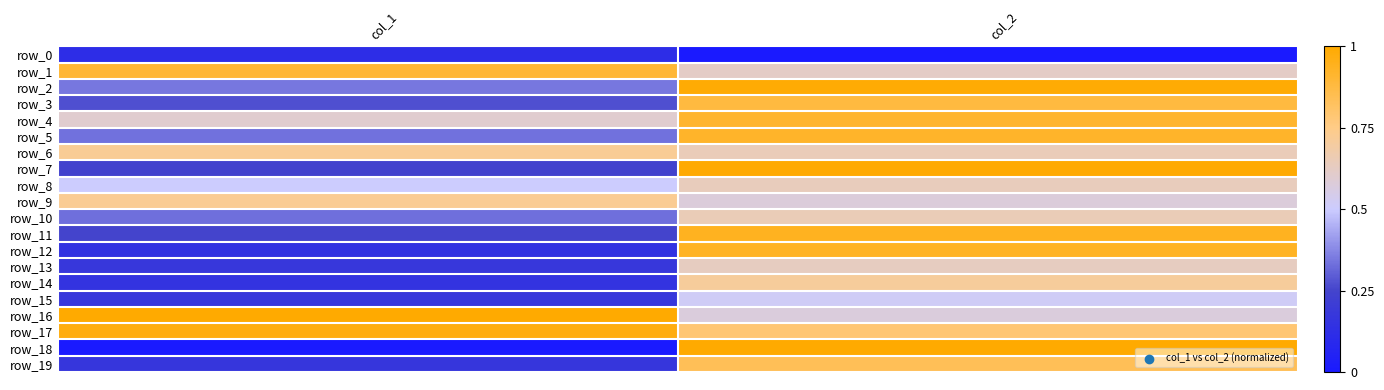

The value of row_9 at col_2 is 0.8. True or false?

False